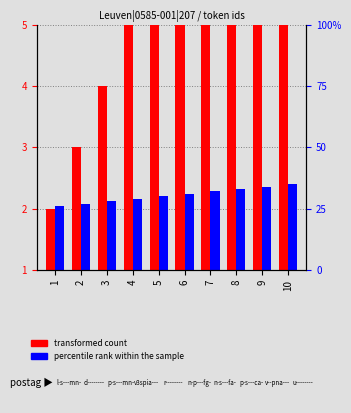

How many bars are there in total?

20